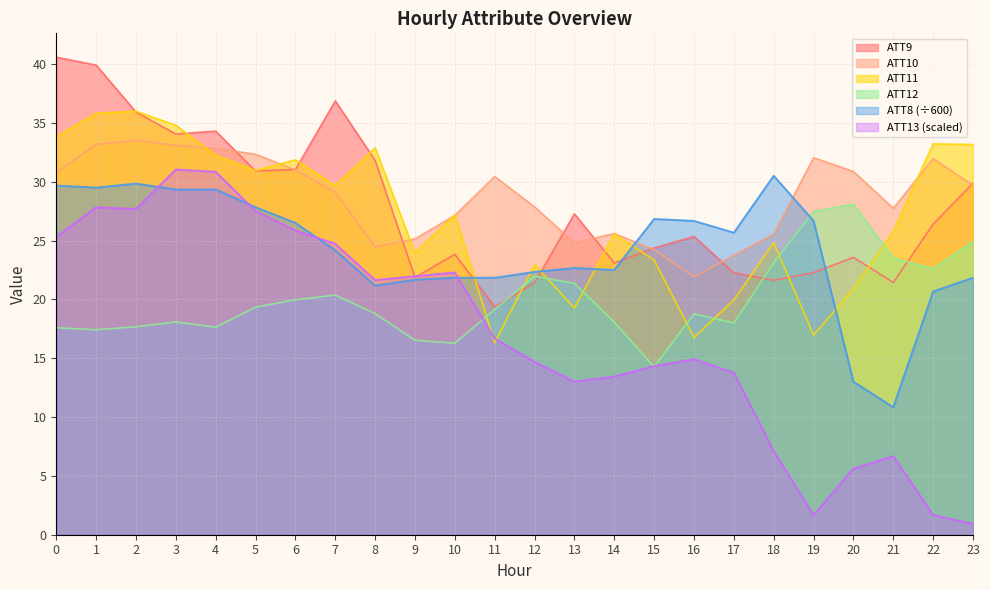

How many lines are shown in the chart?

6